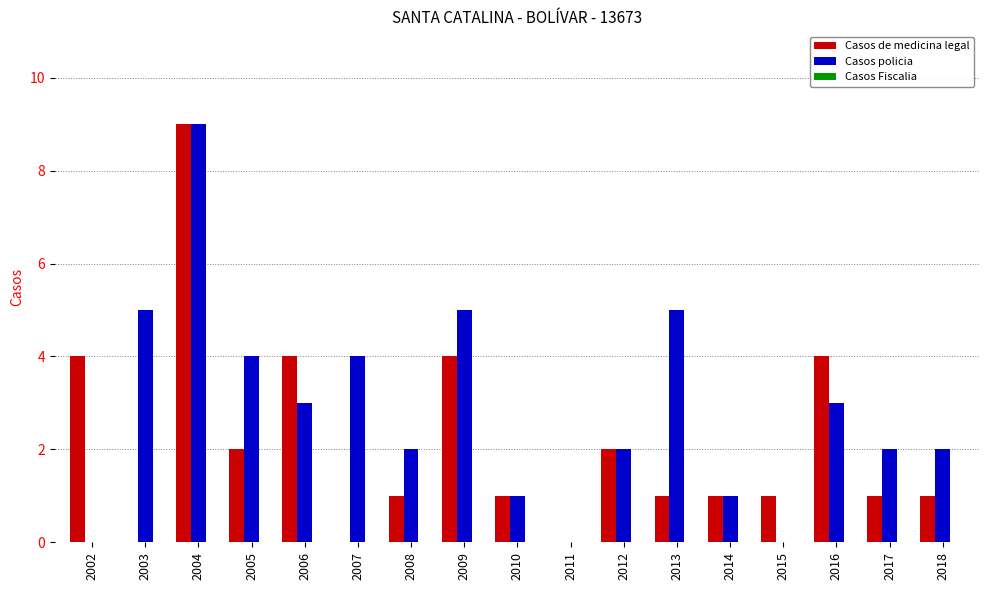

True or false: Casos policia has a value of 5 at 2013.

True